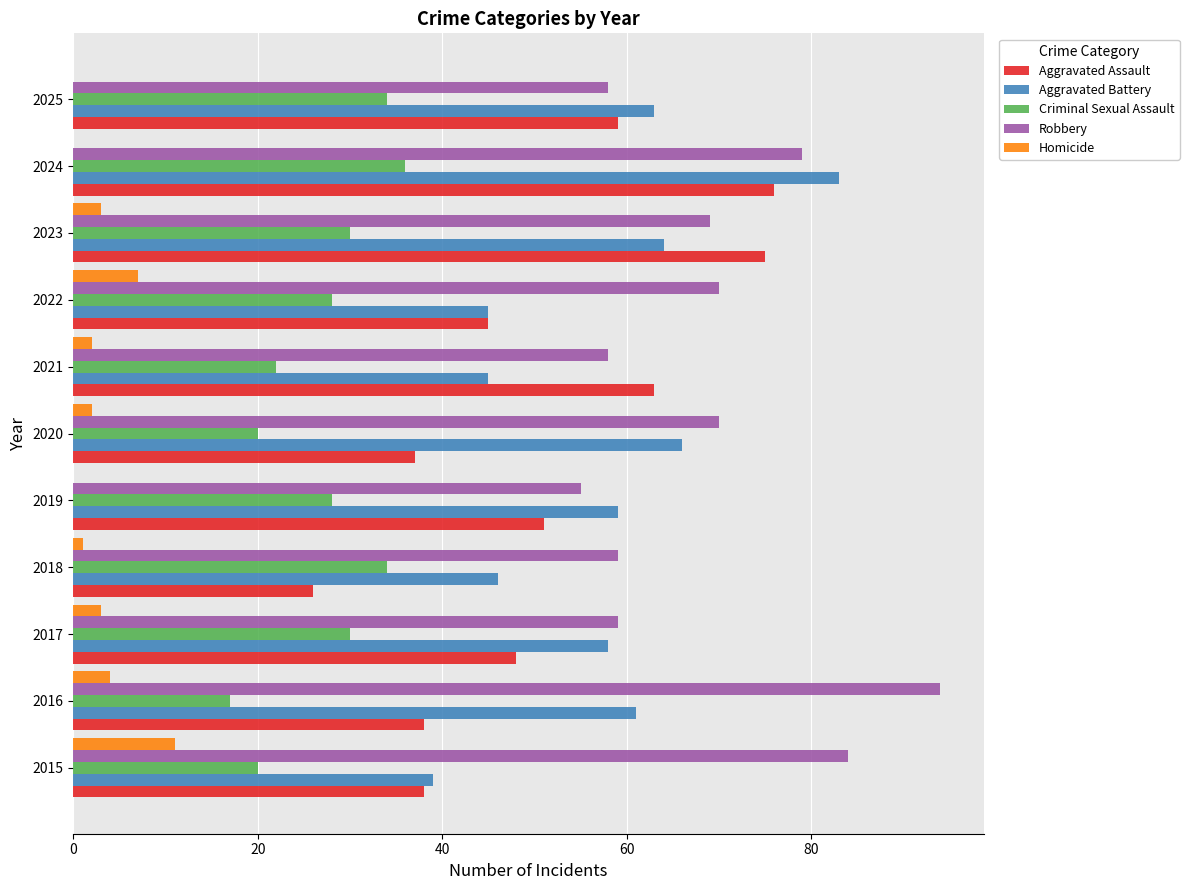

What is the sum of all Aggravated Assault values?

556